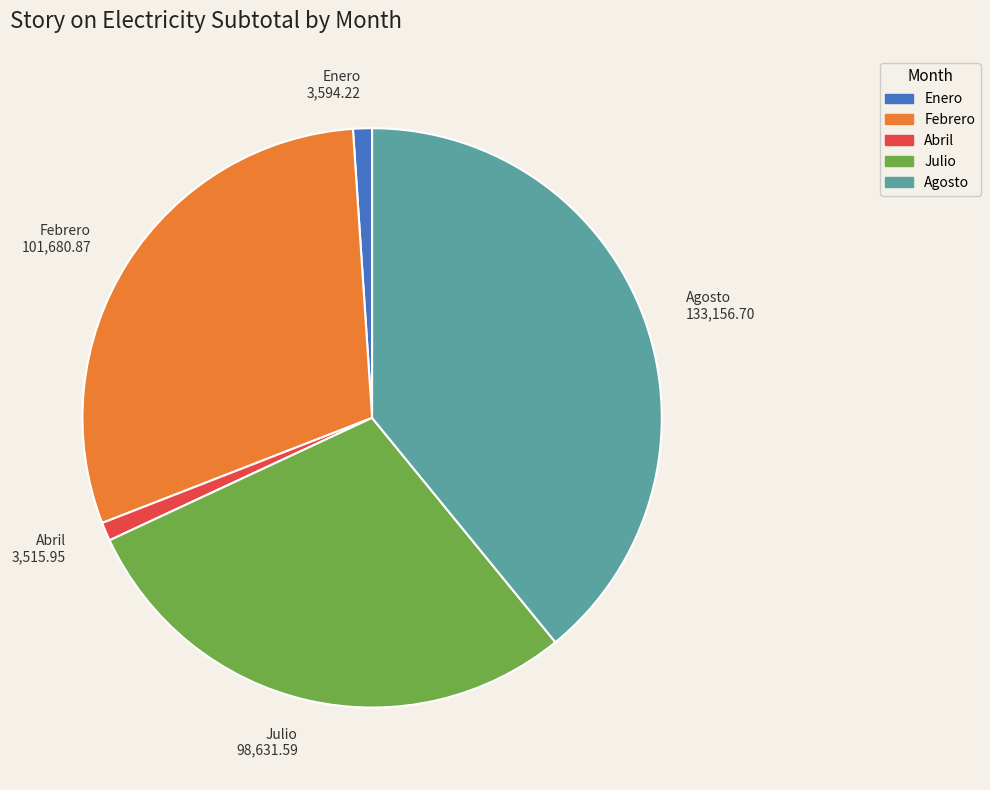

Do Julio and Febrero together represent more than half of the pie?

Yes